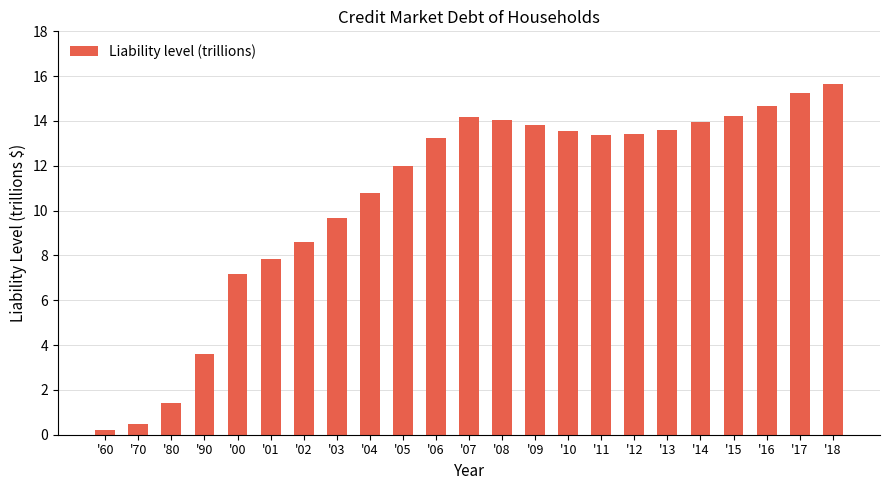

How many bars are there in total?

23